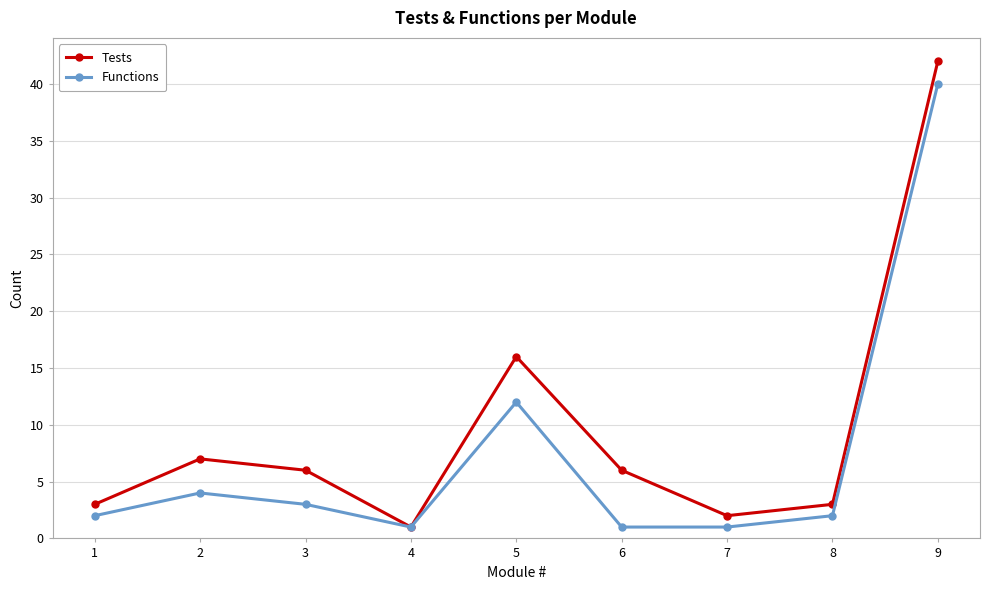

Where does the Tests series first go above 6?

2